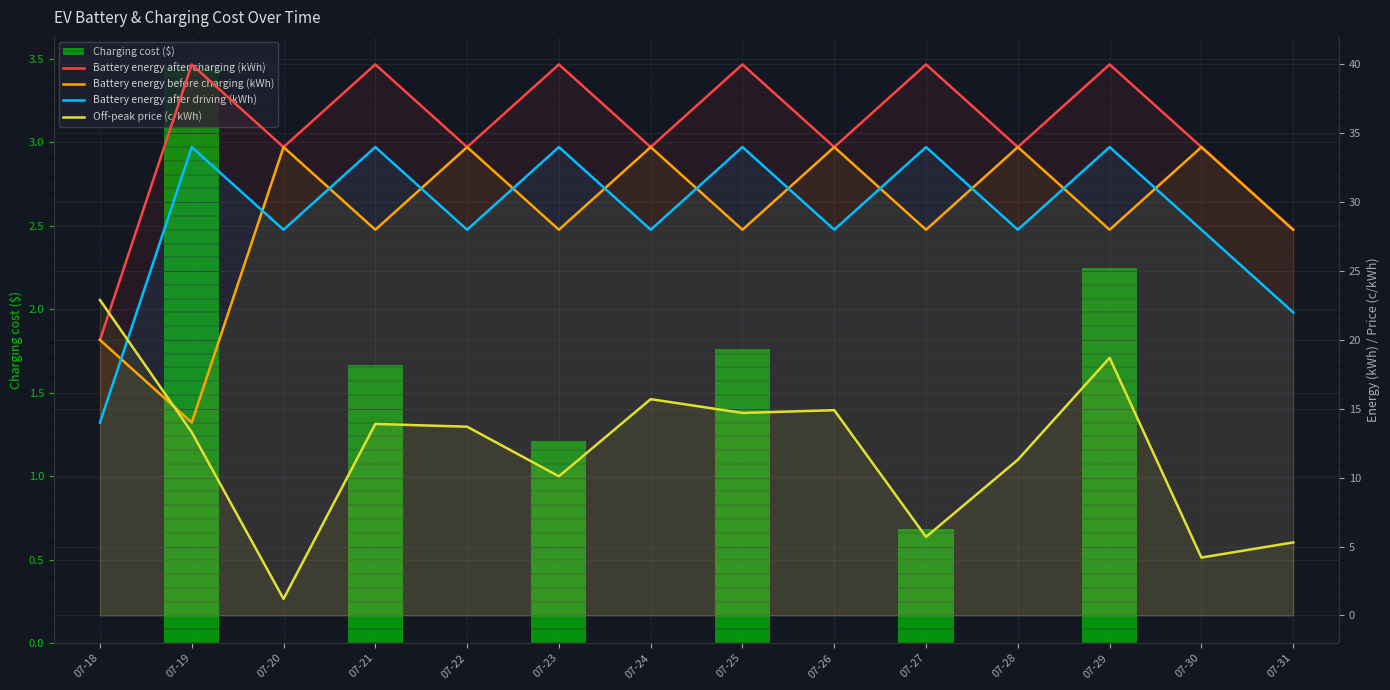

What is the difference between the maximum and second lowest values in the Battery energy before charging (kWh) series?

14.0